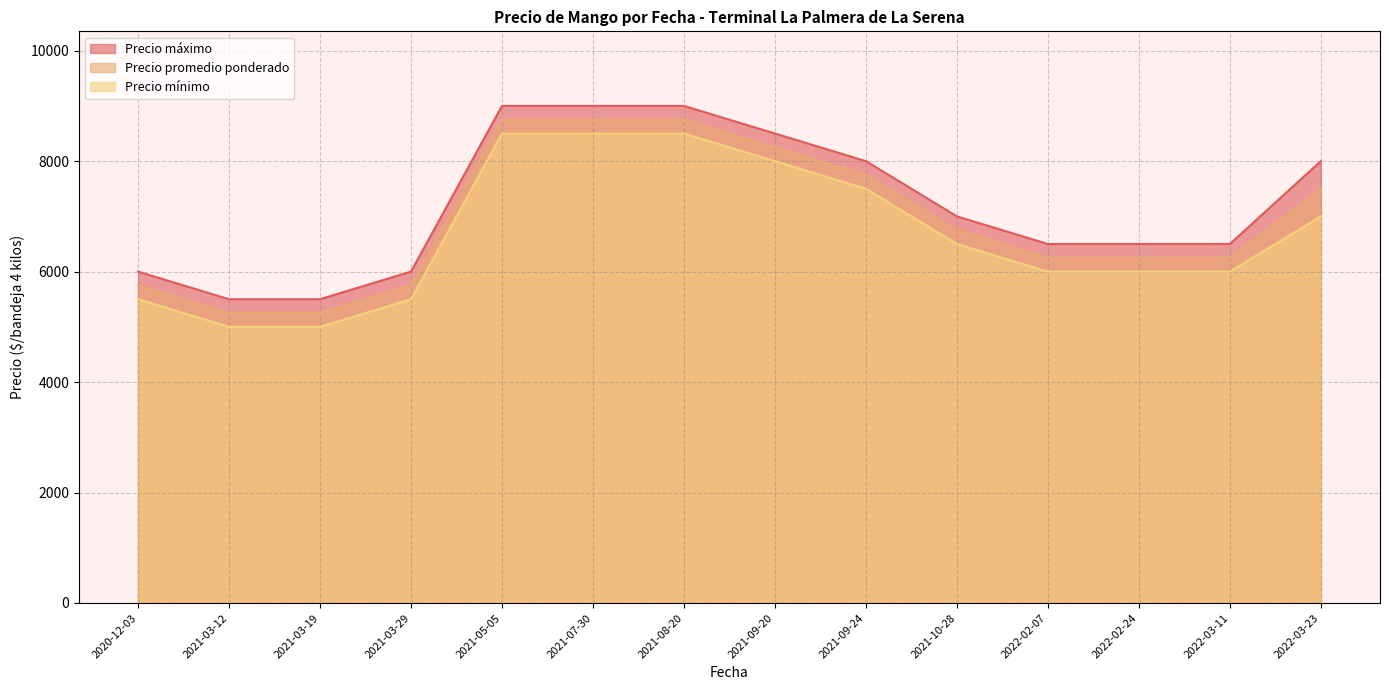

What is the total value across all series at 2021-03-19?

15750.3